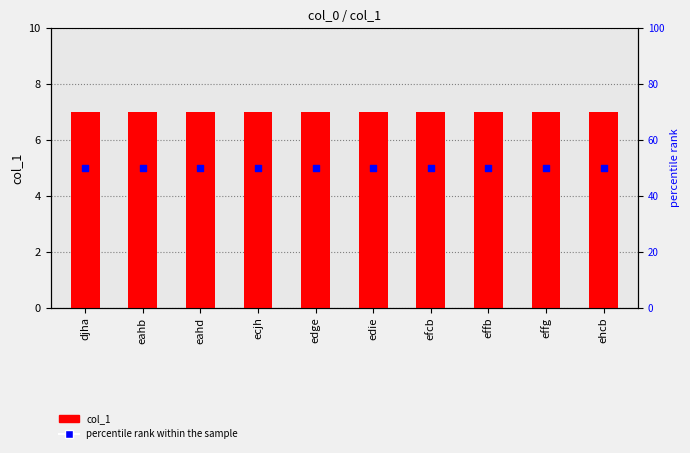

Which series contains the lowest Y value?

col_1